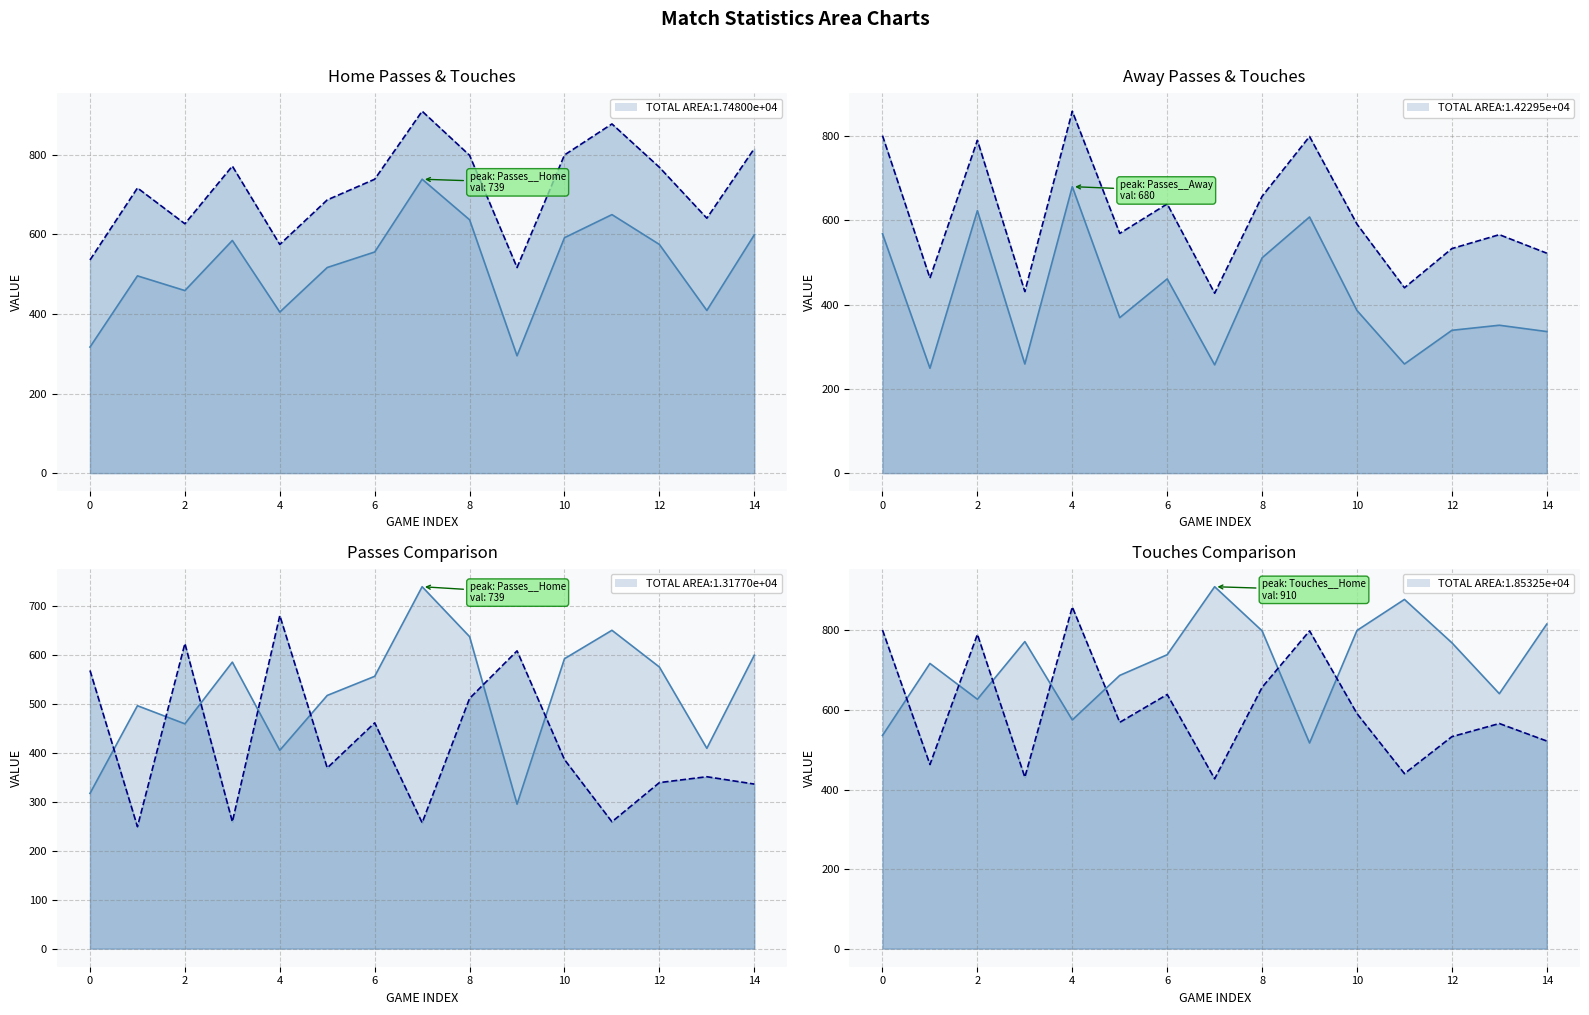

At how many categories does at least one series exceed 309?

15